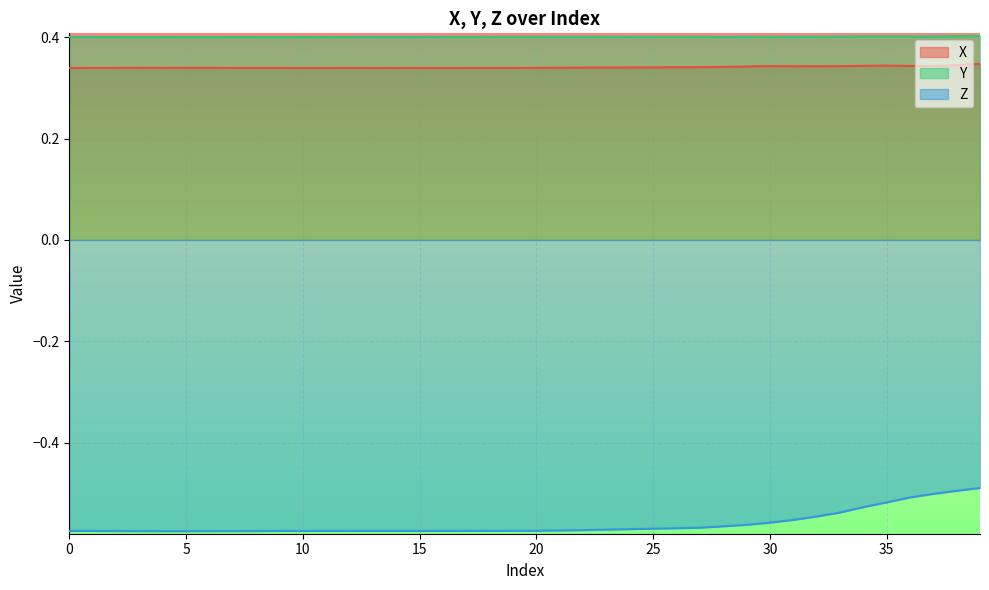

Reading right to left, what are all the values shown in this chart?

X: 39=0.3	38=0.3	37=0.3	36=0.3	35=0.3	34=0.3	33=0.3	32=0.3	31=0.3	30=0.3	29=0.3	28=0.3	27=0.3	26=0.3	25=0.3	24=0.3	23=0.3	22=0.3	21=0.3	20=0.3	19=0.3	18=0.3	17=0.3	16=0.3	15=0.3	14=0.3	13=0.3	12=0.3	11=0.3	10=0.3	9=0.3	8=0.3	7=0.3	6=0.3	5=0.3	4=0.3	3=0.3	2=0.3	1=0.3	0=0.3
Y: 39=0.4	38=0.4	37=0.4	36=0.4	35=0.4	34=0.4	33=0.4	32=0.4	31=0.4	30=0.4	29=0.4	28=0.4	27=0.4	26=0.4	25=0.4	24=0.4	23=0.4	22=0.4	21=0.4	20=0.4	19=0.4	18=0.4	17=0.4	16=0.4	15=0.4	14=0.4	13=0.4	12=0.4	11=0.4	10=0.4	9=0.4	8=0.4	7=0.4	6=0.4	5=0.4	4=0.4	3=0.4	2=0.4	1=0.4	0=0.4
Z: 39=-0.5	38=-0.5	37=-0.5	36=-0.5	35=-0.5	34=-0.5	33=-0.5	32=-0.5	31=-0.6	30=-0.6	29=-0.6	28=-0.6	27=-0.6	26=-0.6	25=-0.6	24=-0.6	23=-0.6	22=-0.6	21=-0.6	20=-0.6	19=-0.6	18=-0.6	17=-0.6	16=-0.6	15=-0.6	14=-0.6	13=-0.6	12=-0.6	11=-0.6	10=-0.6	9=-0.6	8=-0.6	7=-0.6	6=-0.6	5=-0.6	4=-0.6	3=-0.6	2=-0.6	1=-0.6	0=-0.6